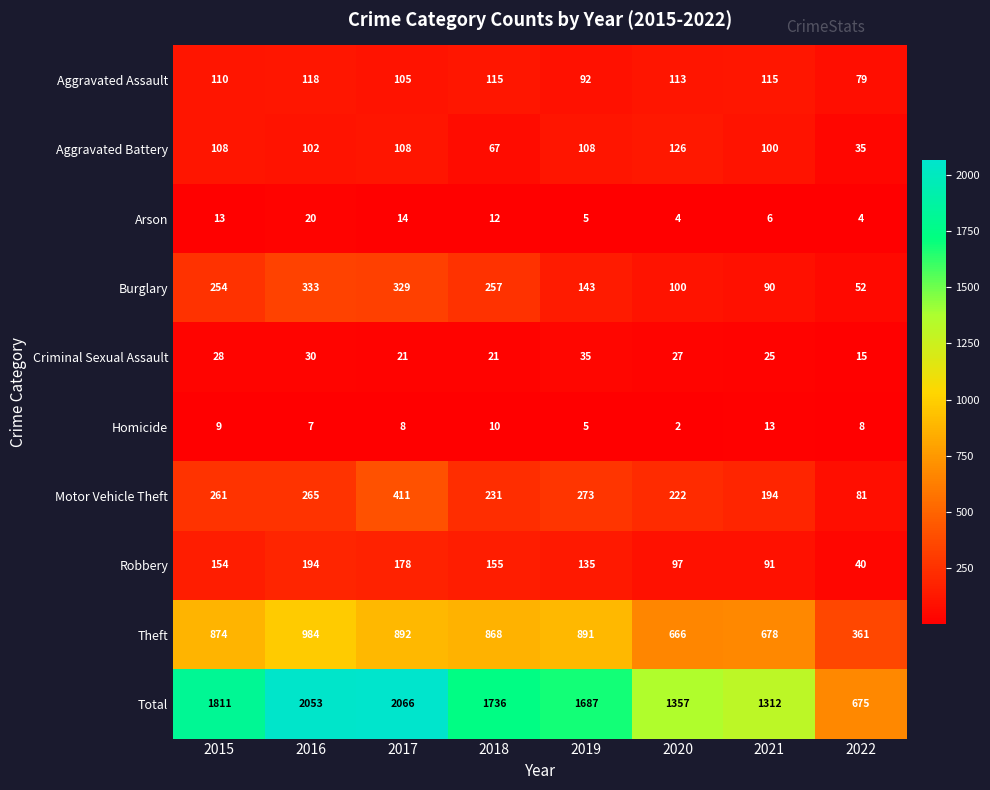

Is it true that Homicide equals 4 at 2016?

False